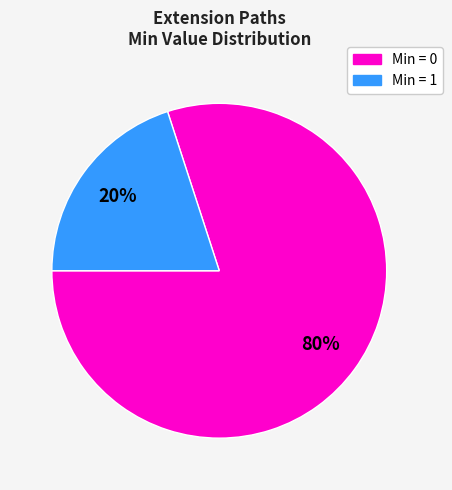

Which has a higher value, Min = 1 or Min = 0?

Min = 0